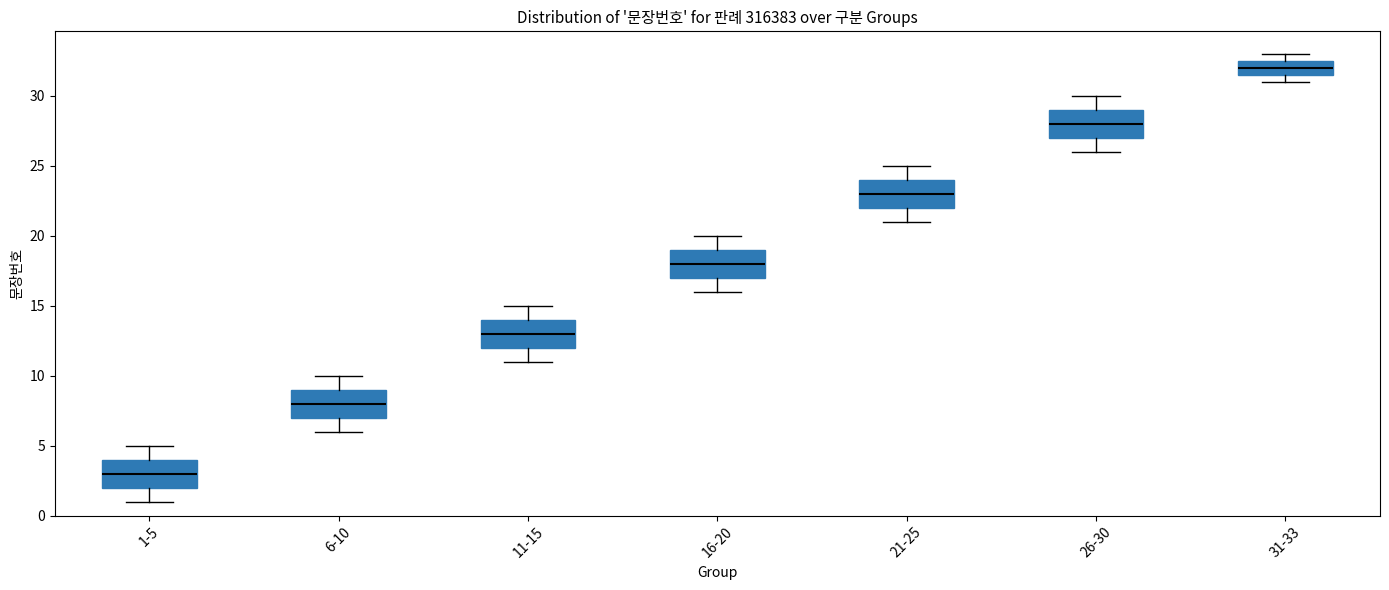

Where is the lower edge of the box for 11-15 on the y-axis? The values are not printed on the chart, so give them approximately, as read against the axis.

12.0